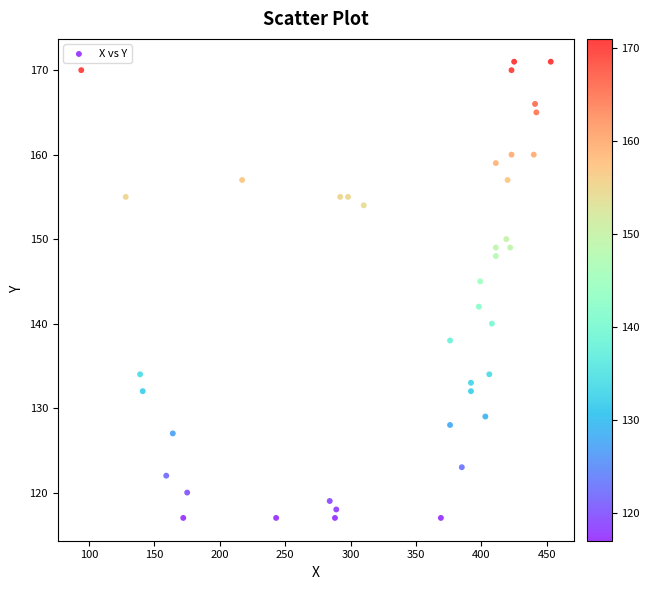

What is the range of X values (max minus min)?

359